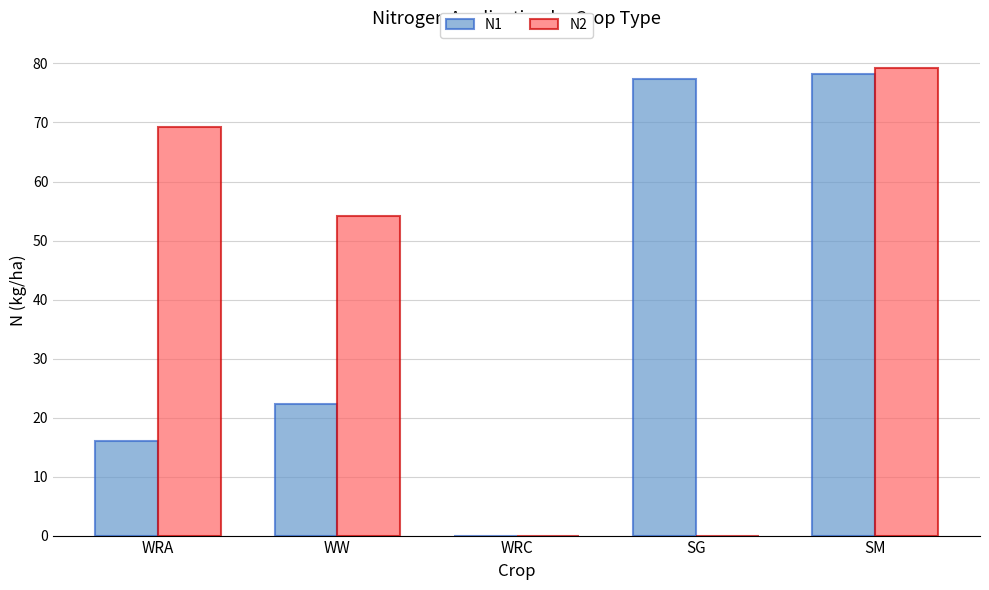

Which series changed the most between WW and WRC?

N2